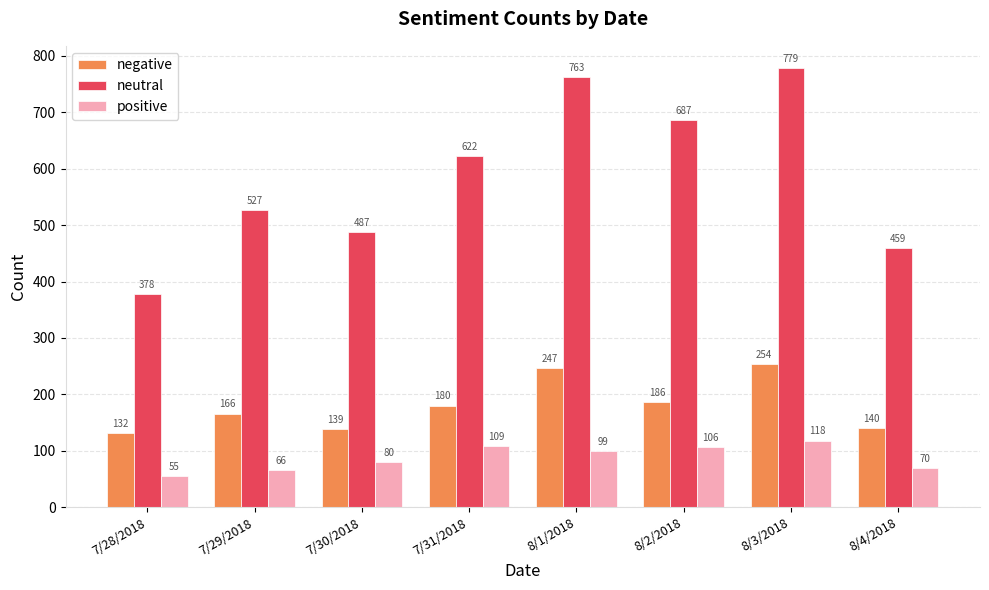

Are the bars grouped side by side (vs. stacked)?

Yes